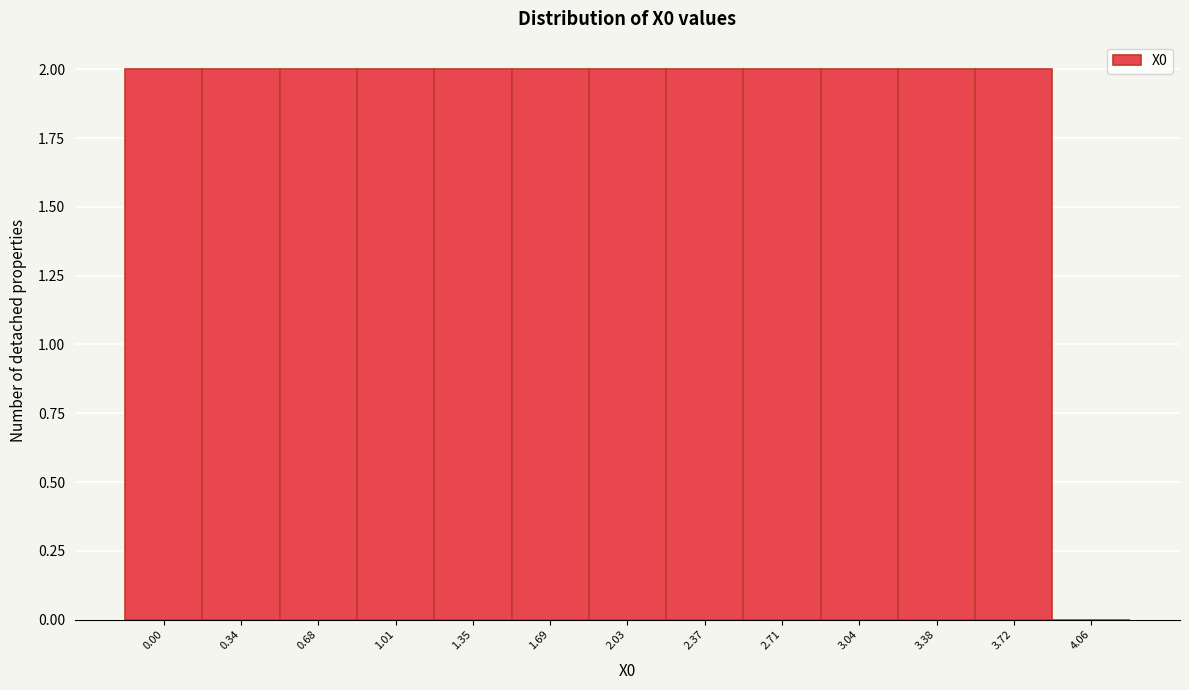

Reading left to right, extract all data points from this chart.

0.00=2	0.34=2	0.68=2	1.01=2	1.35=2	1.69=2	2.03=2	2.37=2	2.71=2	3.04=2	3.38=2	3.72=2	4.06=0